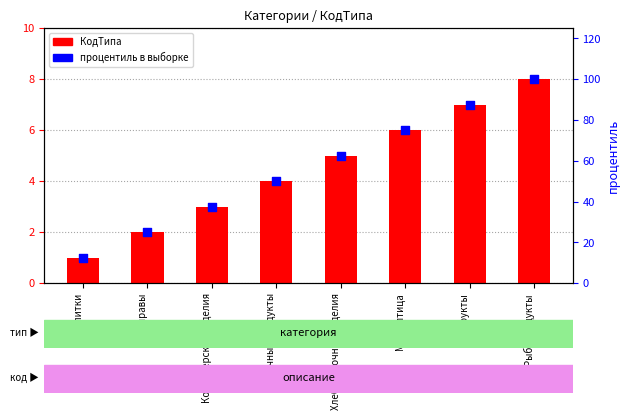

At which category is the sum across all series the highest?

Рыбопродукты